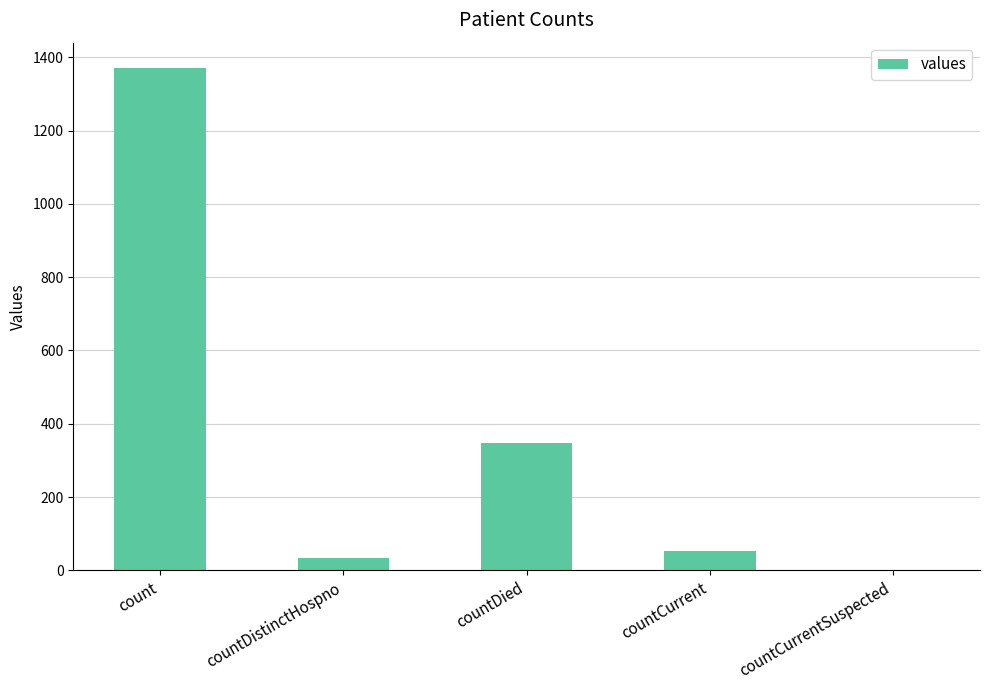

Which has a higher value, countDistinctHospno or countCurrent?

countCurrent